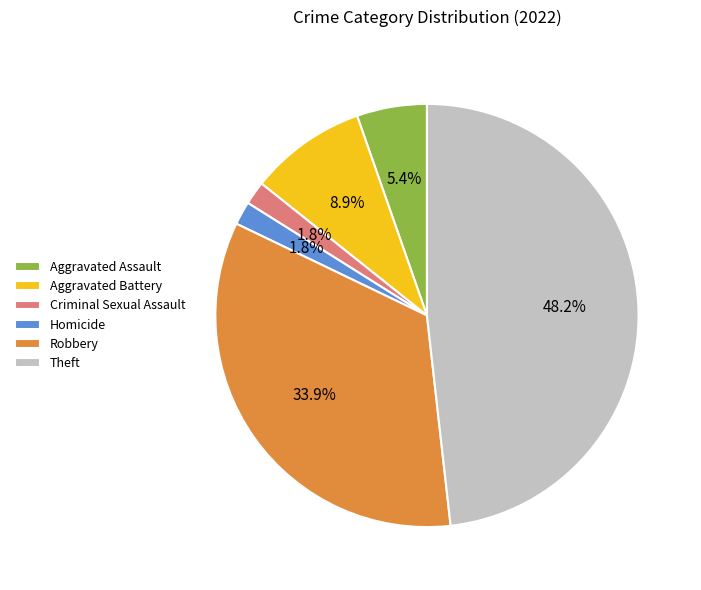

What is the largest slice in the pie chart?

Theft